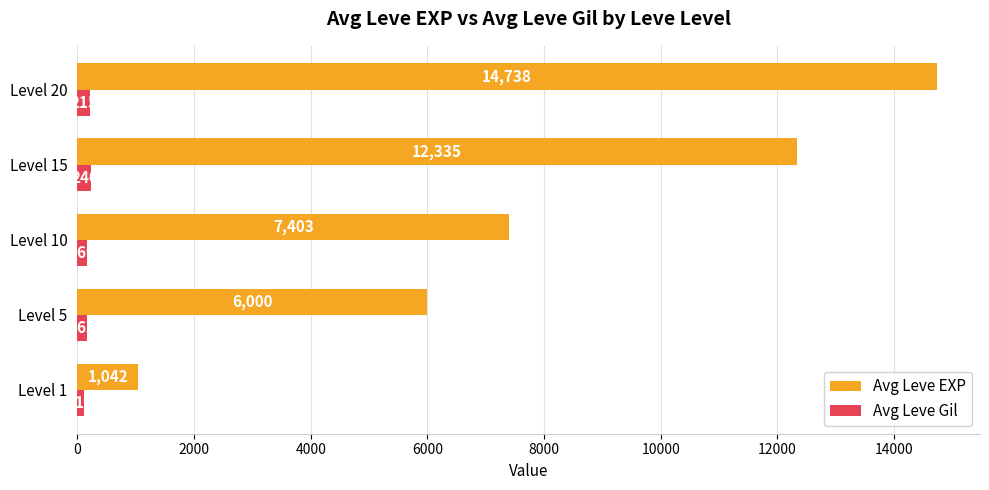

What is the sum of all Avg Leve Gil values?

899